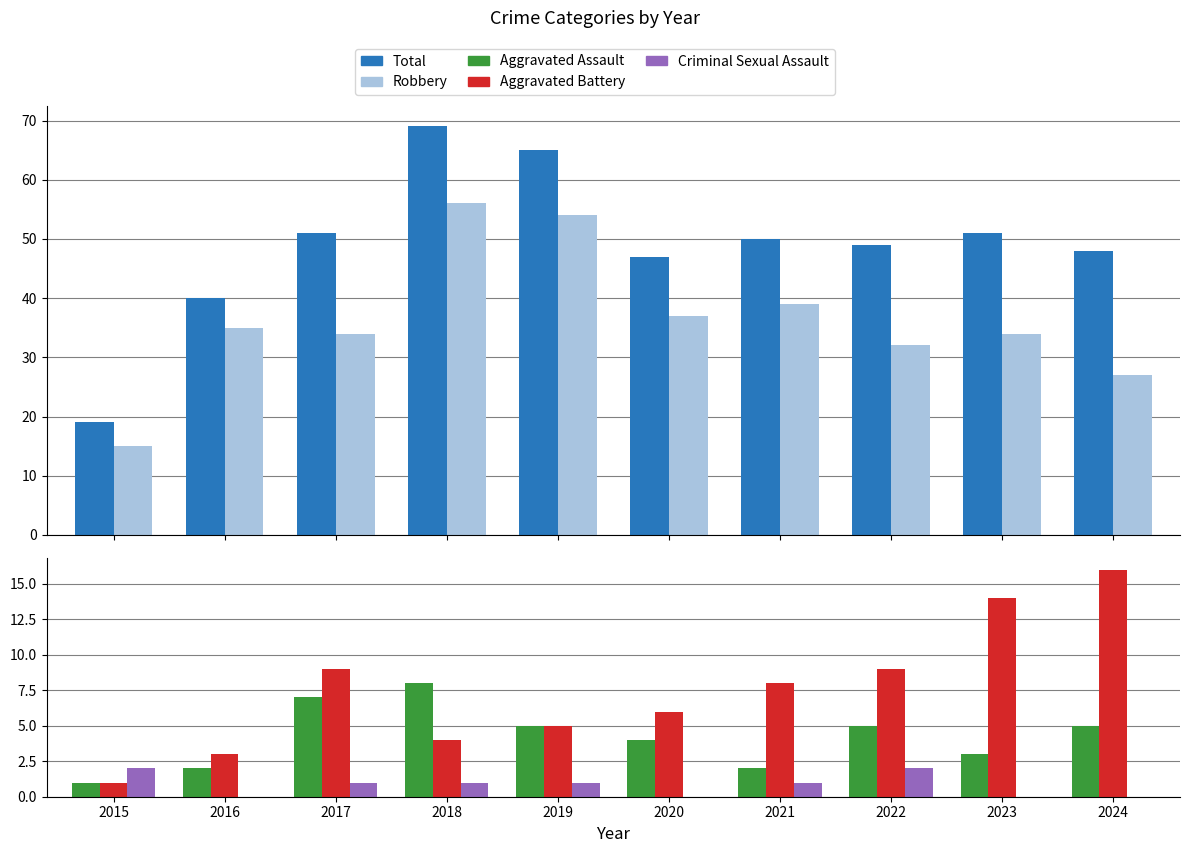

What are all the series names shown in the legend?

Total, Robbery, Aggravated Assault, Aggravated Battery, Criminal Sexual Assault